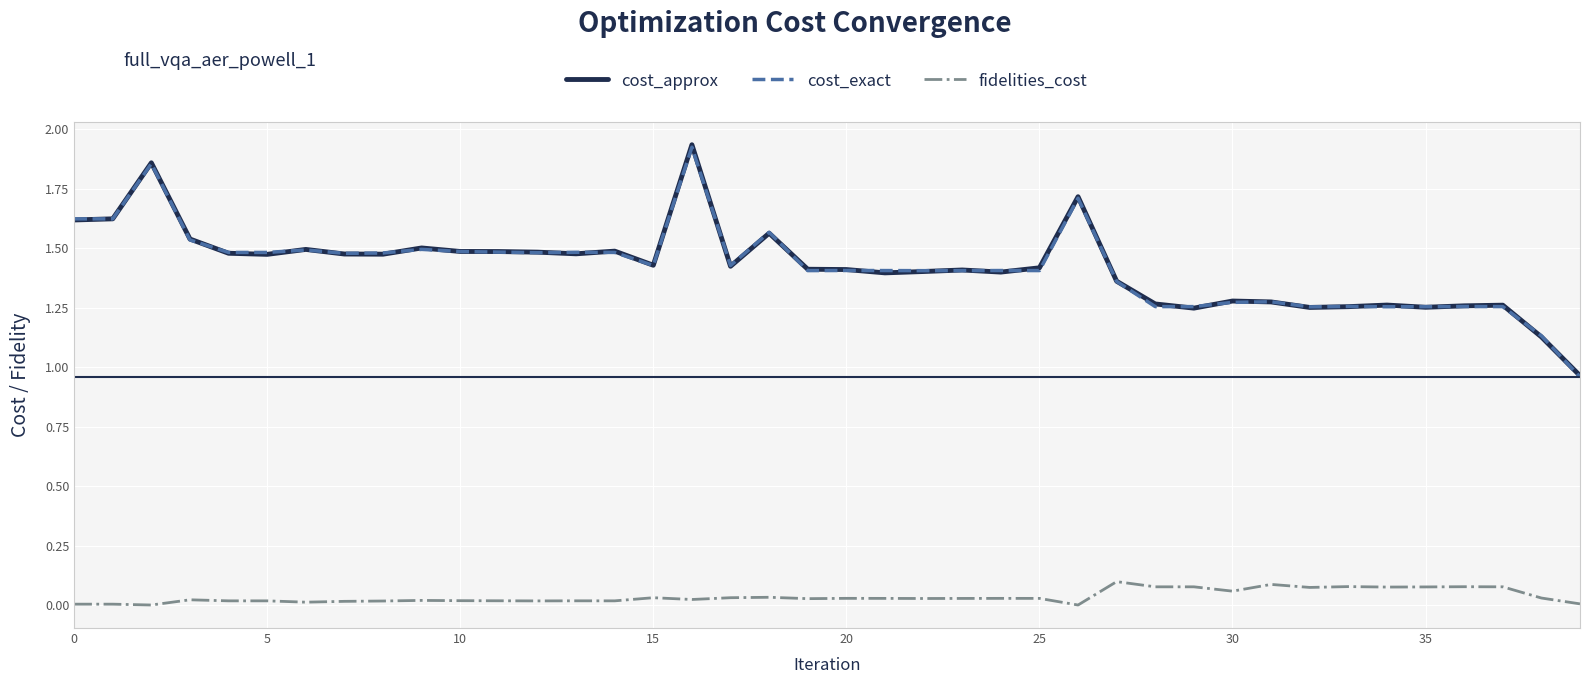

True or false: fidelities_cost and cost_exact intersect in this chart.

False